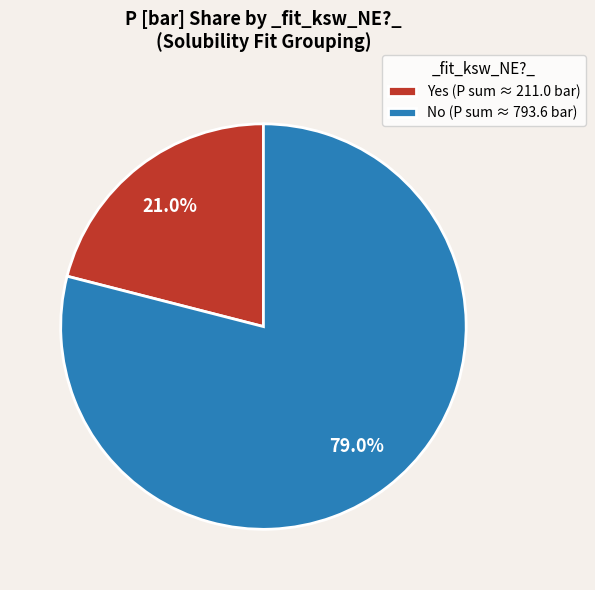

Is there a majority slice in this chart?

Yes